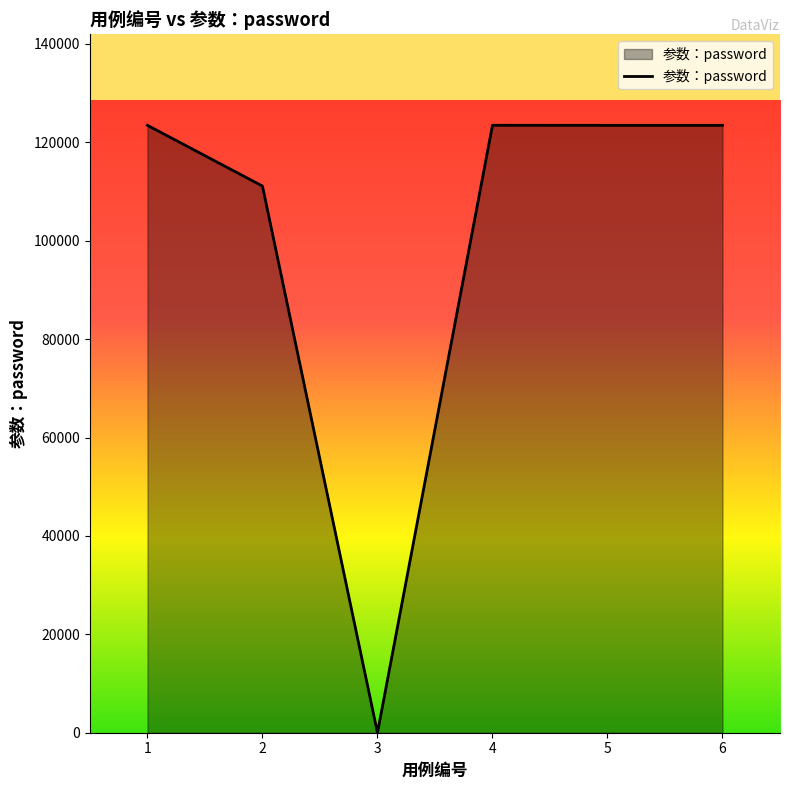

At which category does the data reach its first local valley?

3